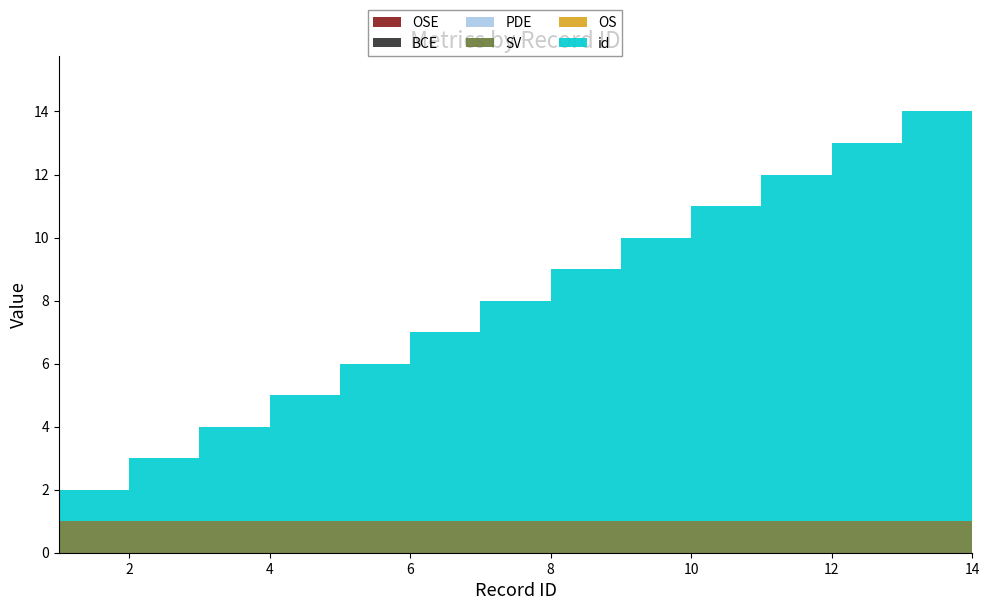

Reading left to right, transcribe all the data shown in this chart.

OSE: 1=0	2=0	3=0	4=0	5=0	6=0	7=0	8=0	9=0	10=0	11=0	12=0	13=0	14=0
BCE: 1=0	2=0	3=0	4=0	5=0	6=0	7=0	8=0	9=0	10=0	11=0	12=0	13=0	14=0
PDE: 1=0	2=0	3=0	4=0	5=0	6=0	7=0	8=0	9=0	10=0	11=0	12=0	13=0	14=0
SV: 1=1	2=1	3=1	4=1	5=1	6=1	7=1	8=1	9=1	10=1	11=1	12=1	13=1	14=1
OS: 1=0	2=0	3=0	4=0	5=0	6=0	7=0	8=0	9=0	10=0	11=0	12=0	13=0	14=0
id: 1=1	2=2	3=3	4=4	5=5	6=6	7=7	8=8	9=9	10=10	11=11	12=12	13=13	14=14